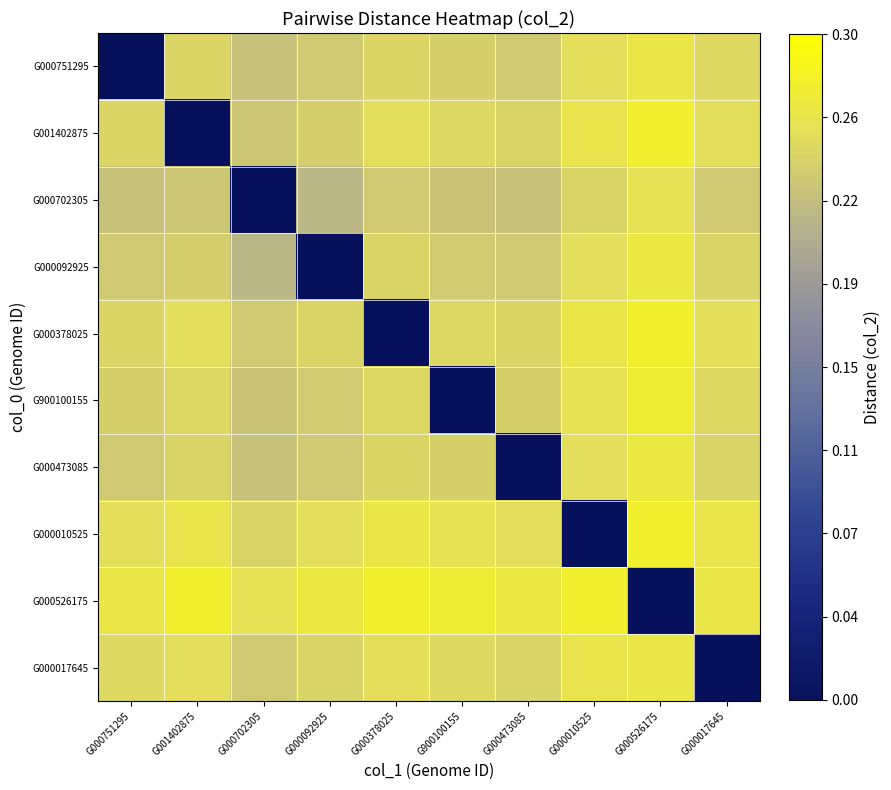

Reading right to left, list all the values displayed in this chart.

G000751295: G000017645=0.3	G000526175=0.3	G000010525=0.3	G000473085=0.2	G900100155=0.2	G000378025=0.2	G000092925=0.2	G000702305=0.2	G001402875=0.2	G000751295=0.0
G001402875: G000017645=0.3	G000526175=0.3	G000010525=0.3	G000473085=0.2	G900100155=0.2	G000378025=0.3	G000092925=0.2	G000702305=0.2	G001402875=0.0	G000751295=0.2
G000702305: G000017645=0.2	G000526175=0.3	G000010525=0.2	G000473085=0.2	G900100155=0.2	G000378025=0.2	G000092925=0.2	G000702305=0.0	G001402875=0.2	G000751295=0.2
G000092925: G000017645=0.2	G000526175=0.3	G000010525=0.3	G000473085=0.2	G900100155=0.2	G000378025=0.2	G000092925=0.0	G000702305=0.2	G001402875=0.2	G000751295=0.2
G000378025: G000017645=0.3	G000526175=0.3	G000010525=0.3	G000473085=0.2	G900100155=0.2	G000378025=0.0	G000092925=0.2	G000702305=0.2	G001402875=0.3	G000751295=0.2
G900100155: G000017645=0.3	G000526175=0.3	G000010525=0.3	G000473085=0.2	G900100155=0.0	G000378025=0.2	G000092925=0.2	G000702305=0.2	G001402875=0.2	G000751295=0.2
G000473085: G000017645=0.2	G000526175=0.3	G000010525=0.3	G000473085=0.0	G900100155=0.2	G000378025=0.2	G000092925=0.2	G000702305=0.2	G001402875=0.2	G000751295=0.2
G000010525: G000017645=0.3	G000526175=0.3	G000010525=0.0	G000473085=0.3	G900100155=0.3	G000378025=0.3	G000092925=0.3	G000702305=0.2	G001402875=0.3	G000751295=0.3
G000526175: G000017645=0.3	G000526175=0.0	G000010525=0.3	G000473085=0.3	G900100155=0.3	G000378025=0.3	G000092925=0.3	G000702305=0.3	G001402875=0.3	G000751295=0.3
G000017645: G000017645=0.0	G000526175=0.3	G000010525=0.3	G000473085=0.2	G900100155=0.3	G000378025=0.3	G000092925=0.2	G000702305=0.2	G001402875=0.3	G000751295=0.3